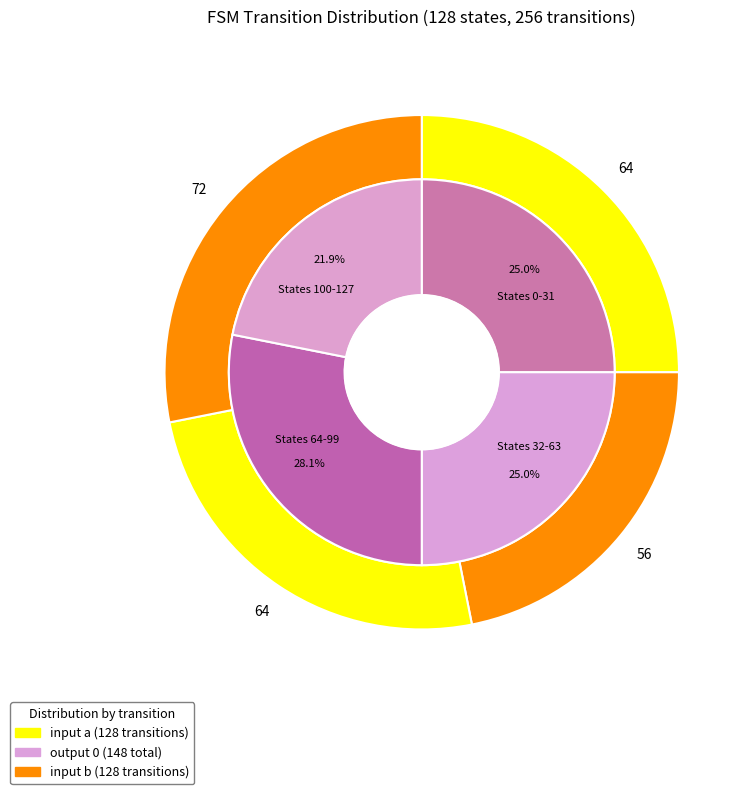

Is 15 the majority of the pie?

No